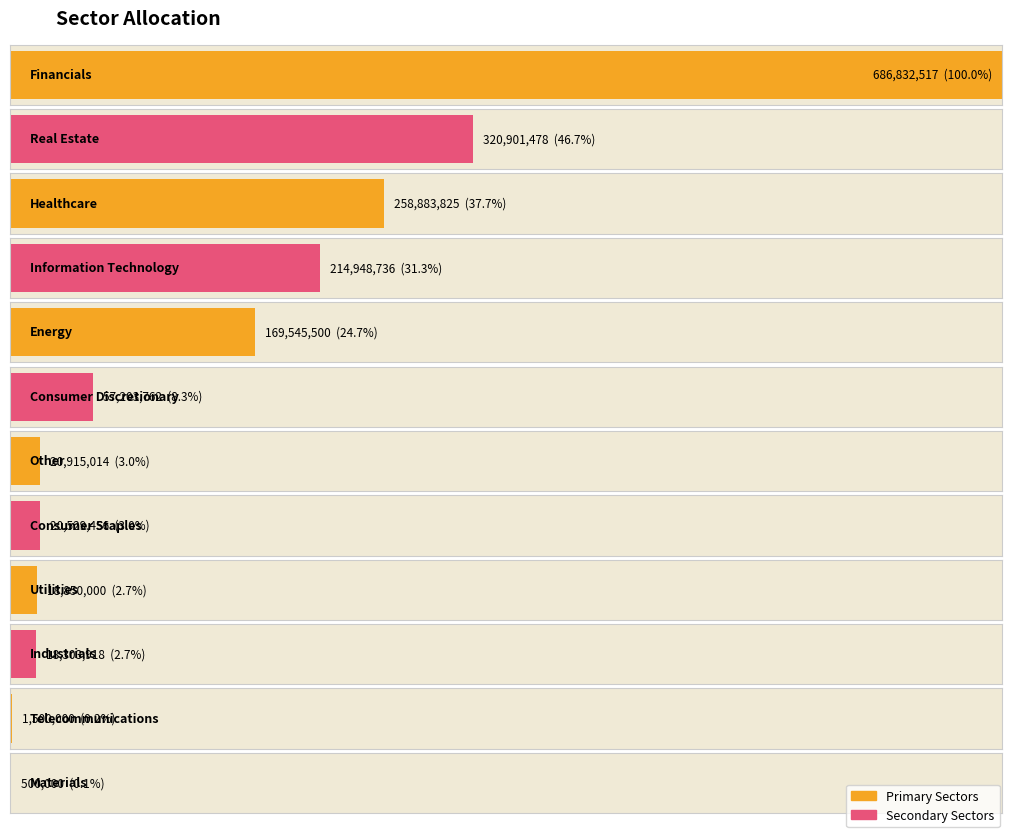

Approximately how many times larger is the value at Real Estate compared to Consumer Discretionary?

5.6